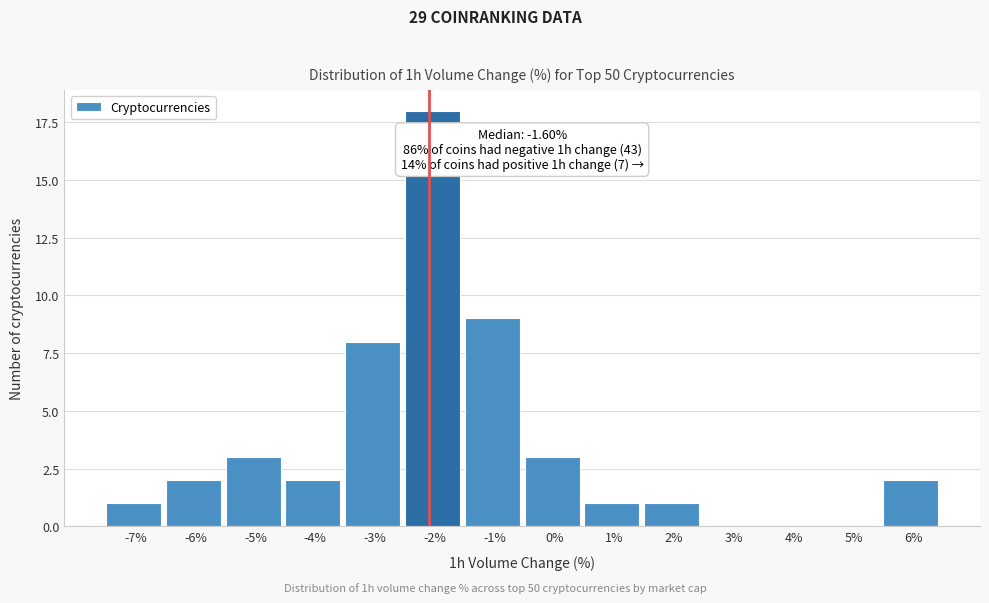

Reading left to right, list all the values displayed in this chart.

-7%=1	-6%=2	-5%=3	-4%=2	-3%=8	-2%=18	-1%=9	0%=3	1%=1	2%=1	3%=0	4%=0	5%=0	6%=2